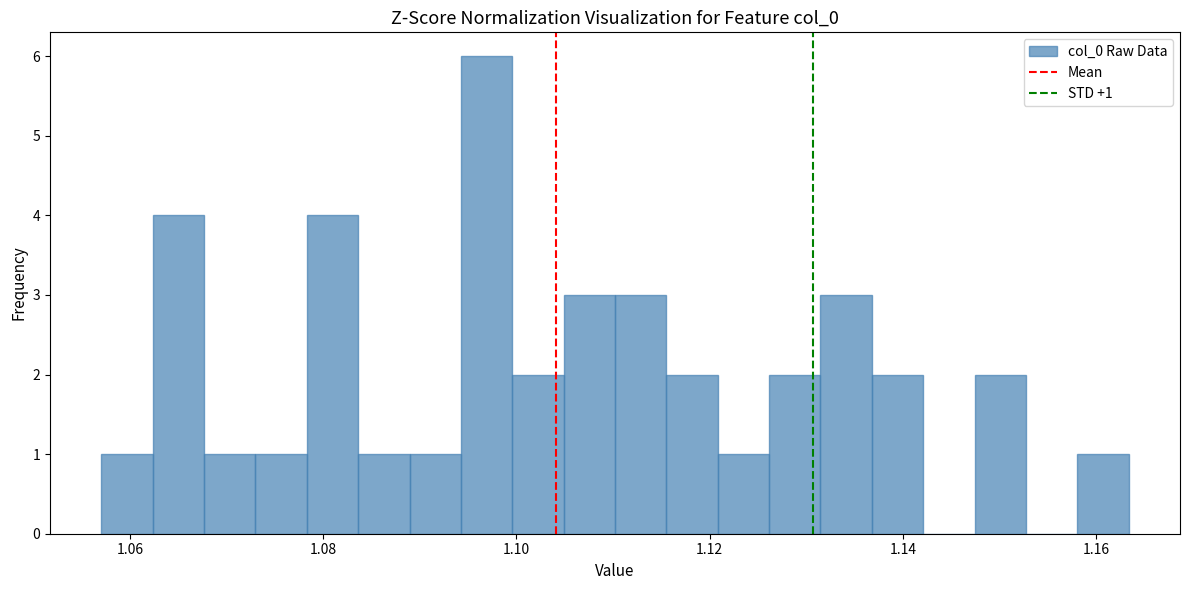

Around what value on the x-axis is the tallest bar? Give the approximate position of its centre, as read against the axis.

1.096